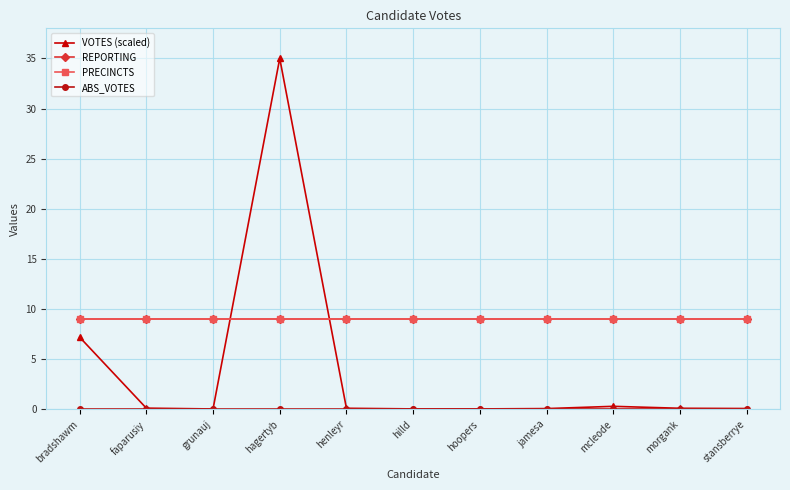

Reading left to right, extract all data points from this chart.

VOTES (scaled): 7.2	0.1	0.1	35.0	0.1	0.1	0.1	0.1	0.3	0.1	0.1
REPORTING: 9.0	9.0	9.0	9.0	9.0	9.0	9.0	9.0	9.0	9.0	9.0
PRECINCTS: 9.0	9.0	9.0	9.0	9.0	9.0	9.0	9.0	9.0	9.0	9.0
ABS_VOTES: 0.0	0.0	0.0	0.0	0.0	0.0	0.0	0.0	0.0	0.0	0.0